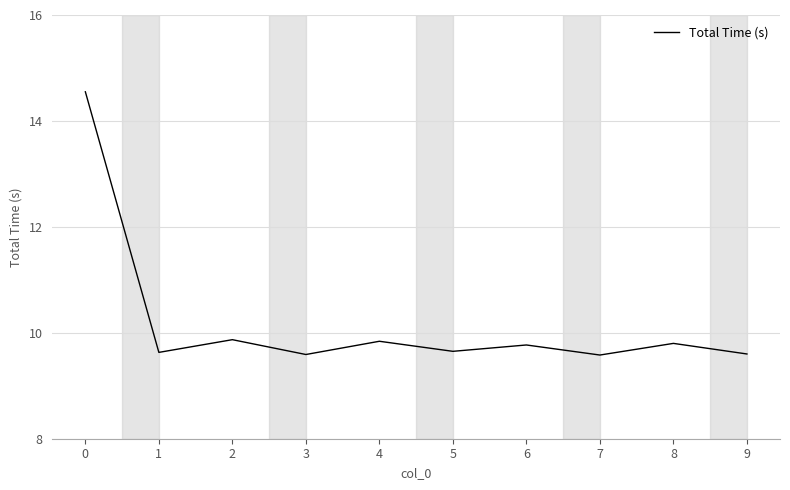

What is the difference between the maximum and minimum values?

5.0